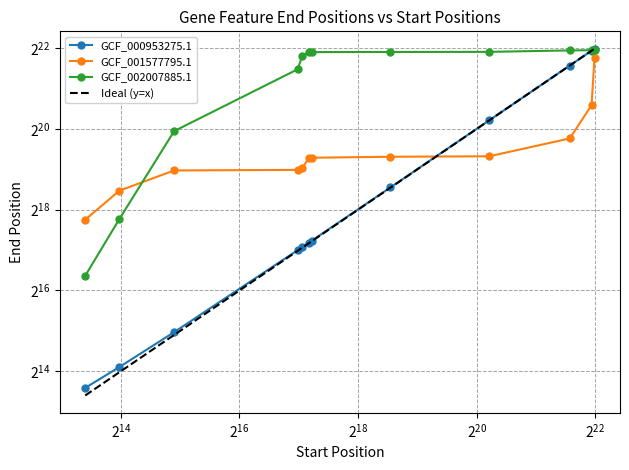

The value of GCF_000953275.1 at $\mathdefault{2^{24}}$ is 170580. True or false?

False